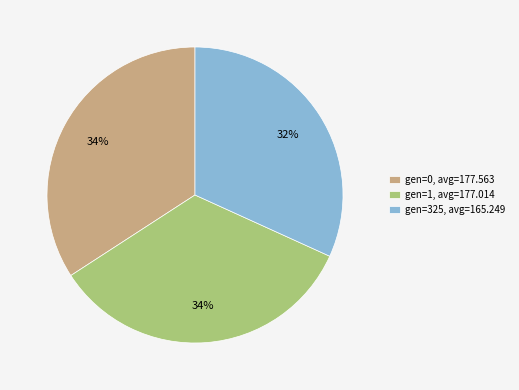

Is the sum of gen=0 and gen=1 greater than half?

Yes